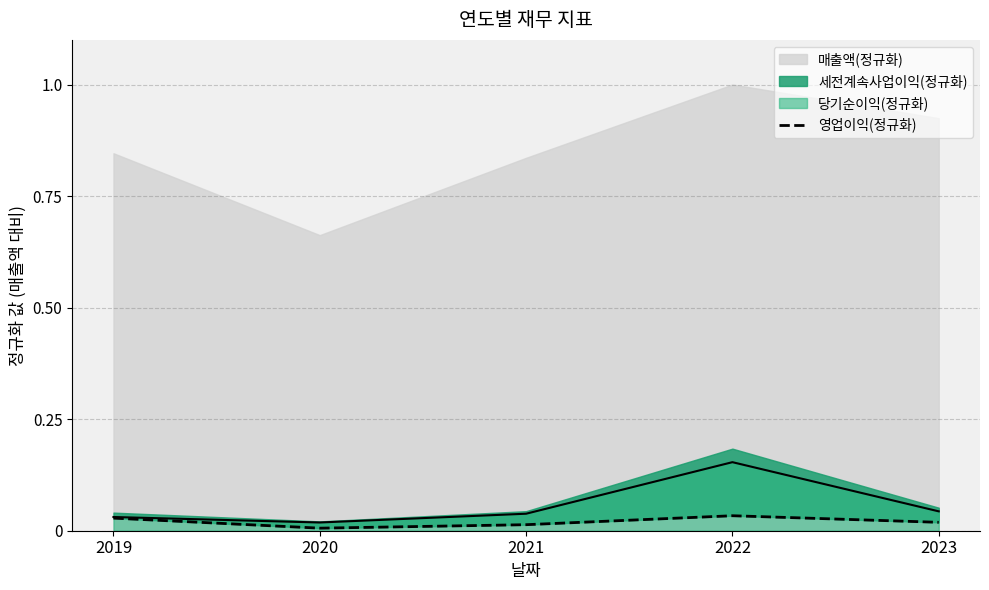

Which category has the highest value in the 당기순이익(정규화) series?

2022